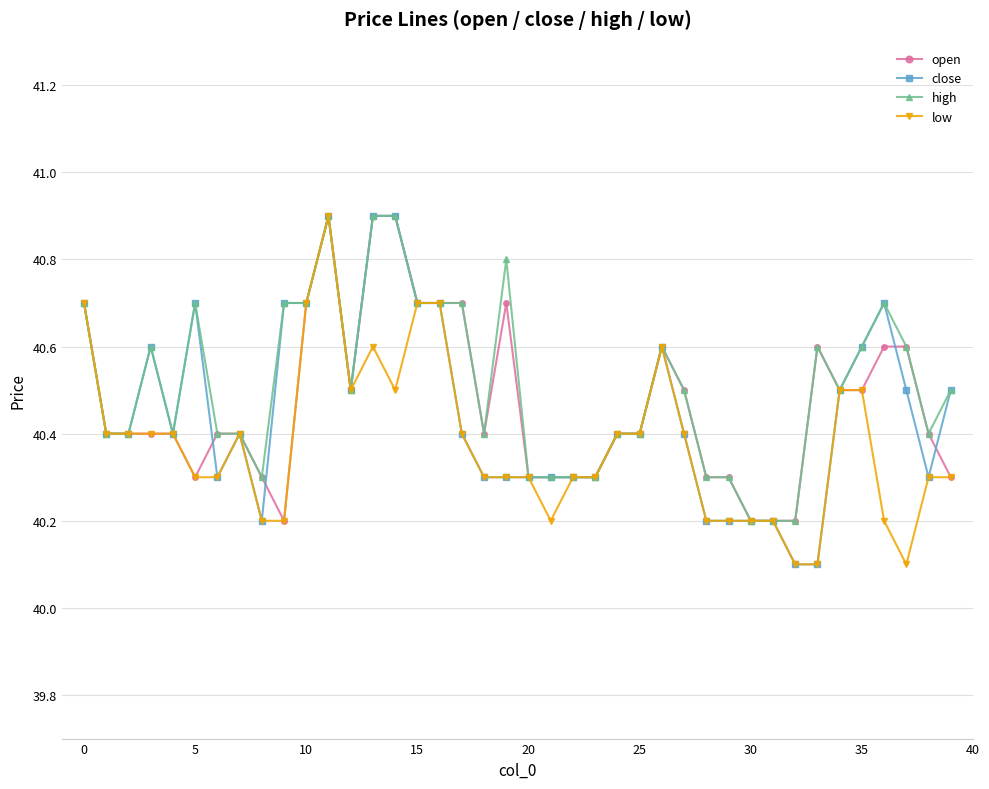

How many high values are between 40 and 41?

40